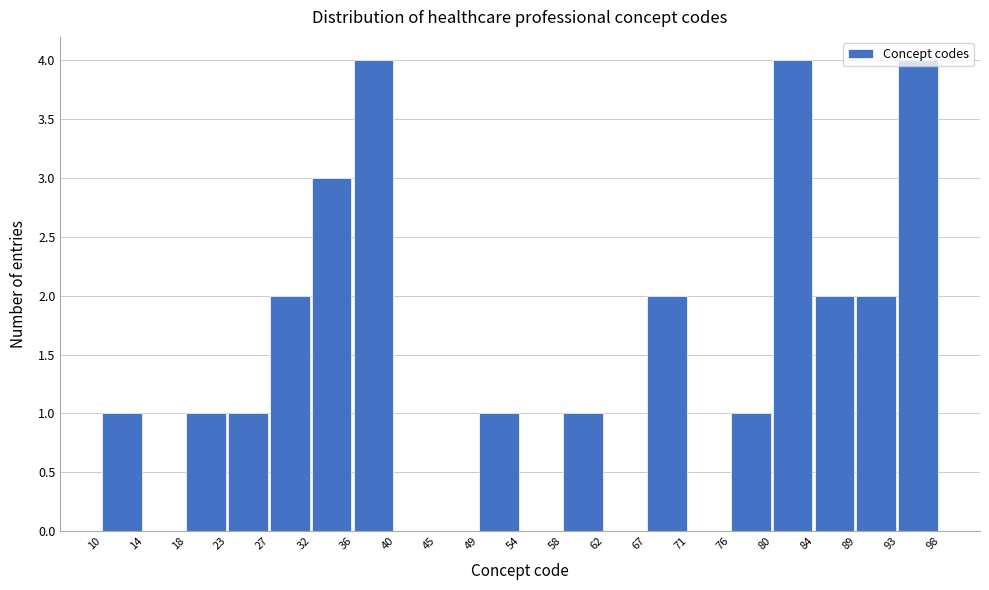

Reading left to right, list every bar in this chart as the range it spans on the x-axis followed by its height. The values are not printed on the chart, so give them approximately, as read against the axis.

10 to 14: 1
14 to 18: 0
18 to 23: 1
23 to 27: 1
27 to 32: 2
32 to 36: 3
36 to 40: 4
40 to 45: 0
45 to 49: 0
49 to 54: 1
54 to 58: 0
58 to 62: 1
62 to 67: 0
67 to 71: 2
71 to 76: 0
76 to 80: 1
80 to 84: 4
84 to 89: 2
89 to 93: 2
93 to 98: 4